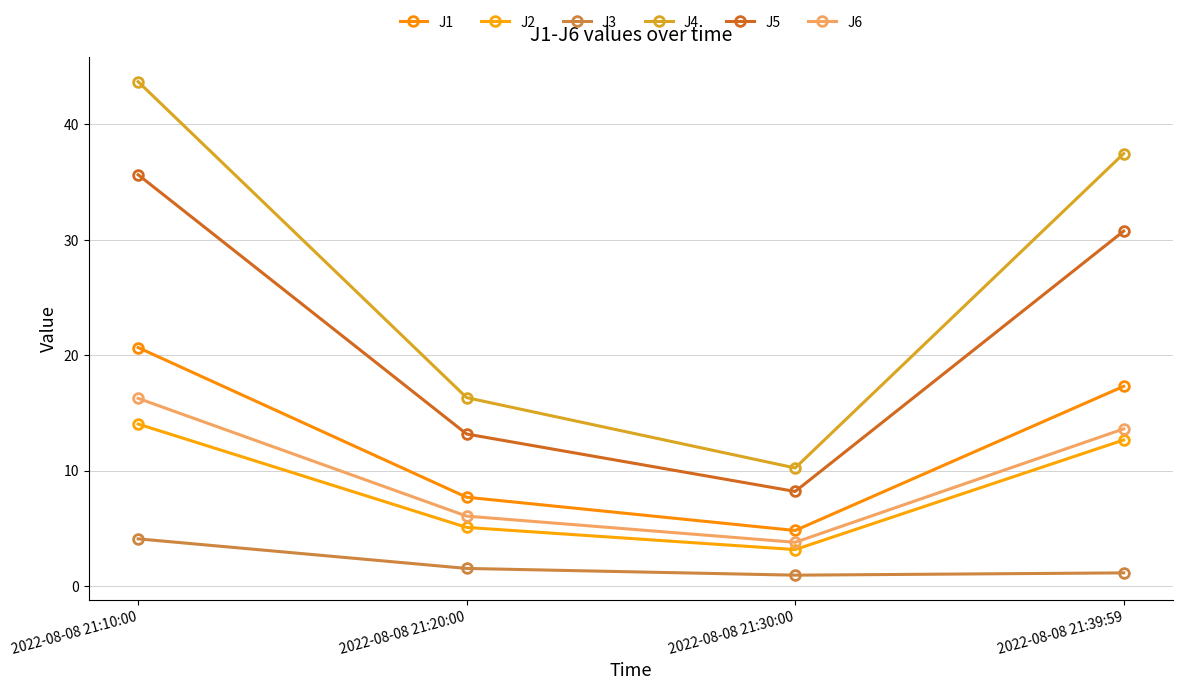

Is this an area chart (filled region under the line)?

No